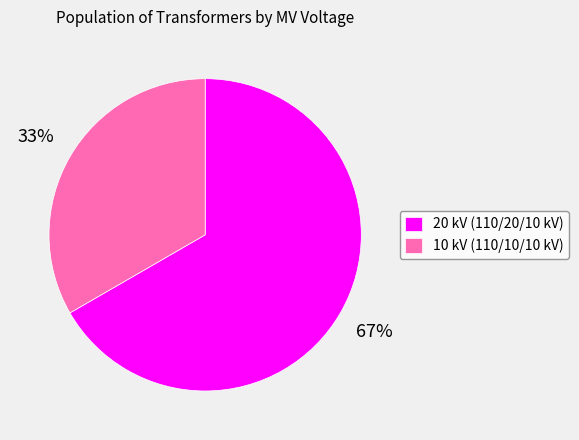

What is the ratio of the value at 20 kV (110/20/10 kV) to the value at 10 kV (110/10/10 kV)?

2.0